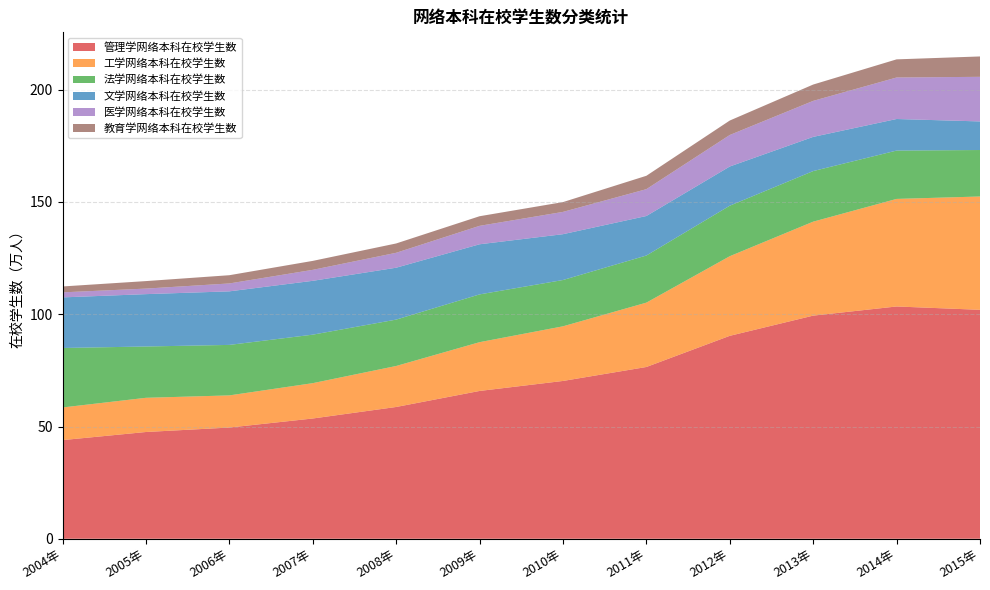

Reading right to left, what are all the values shown in this chart?

管理学网络本科在校学生数: 102.0	103.5	99.4	90.4	76.5	70.3	65.8	58.7	53.6	49.5	47.6	43.9
工学网络本科在校学生数: 50.5	47.9	41.8	35.5	28.7	24.3	21.7	18.3	15.7	14.3	15.2	14.5
法学网络本科在校学生数: 20.7	21.5	22.5	22.5	21.0	20.6	21.3	20.7	21.6	22.5	22.9	26.5
文学网络本科在校学生数: 12.7	14.1	15.2	17.5	17.6	20.4	22.3	23.1	24.0	23.9	23.3	22.5
医学网络本科在校学生数: 19.9	18.5	16.0	14.0	12.0	9.9	8.2	6.6	4.9	3.5	2.5	2.2
教育学网络本科在校学生数: 9.1	8.1	7.3	6.4	6.0	4.4	4.3	4.2	4.0	3.7	3.3	2.6